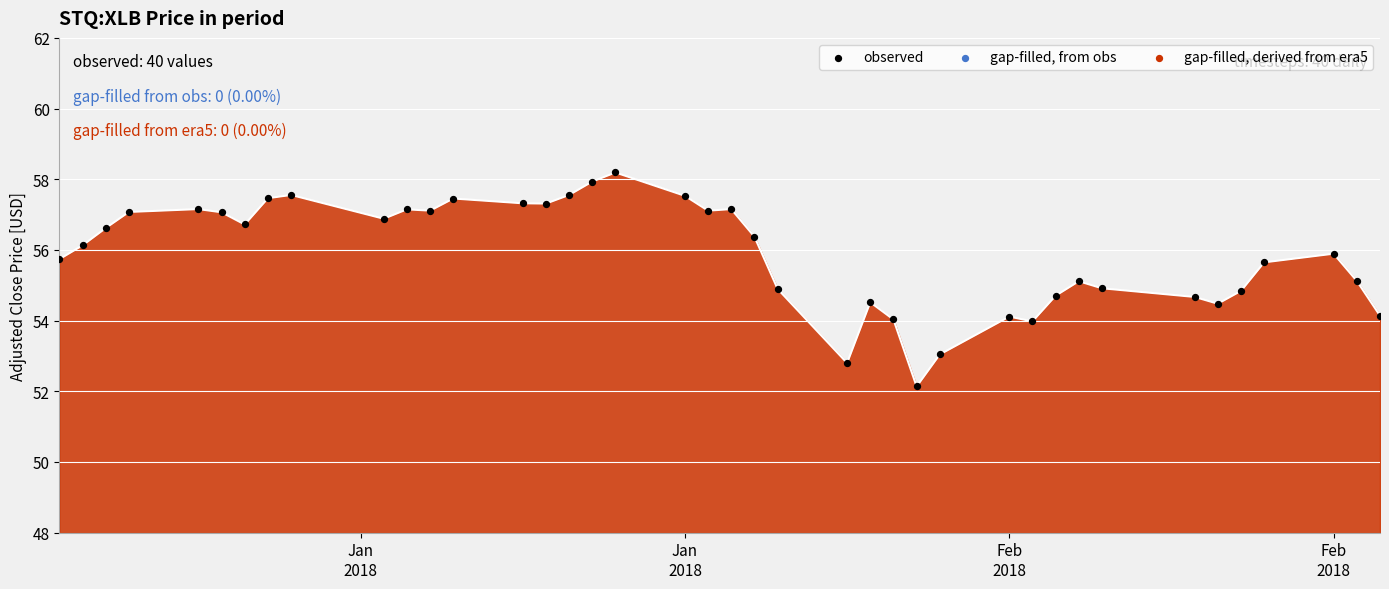

What is the difference between the maximum and minimum values?

6.1